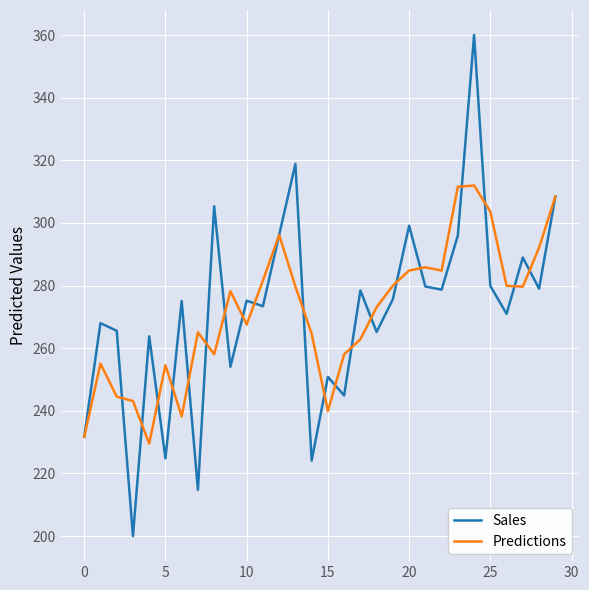

What is the lowest value of the Sales series?

200.0